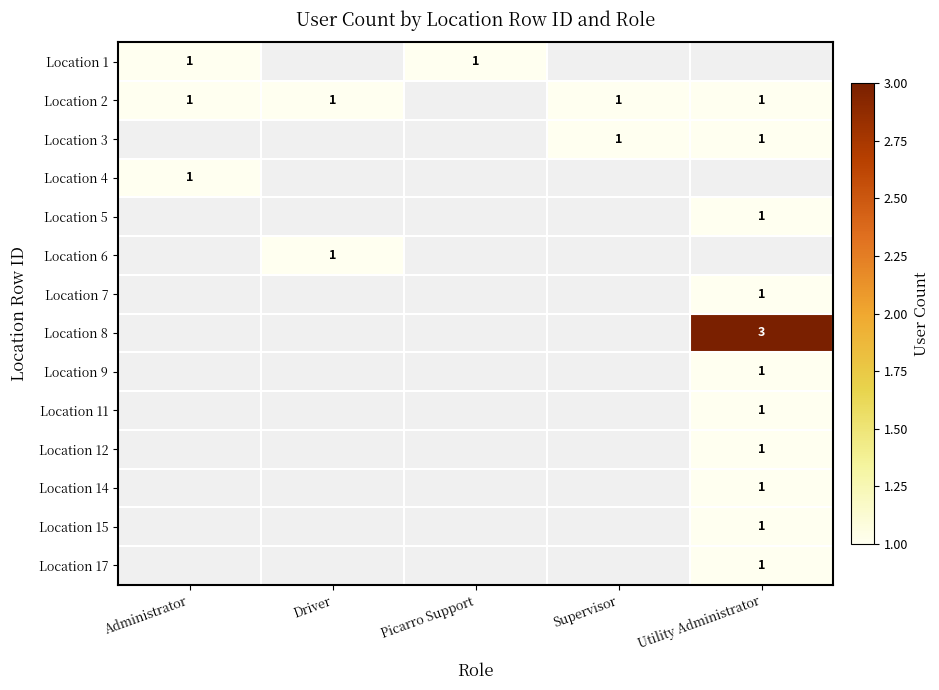

The value of Location 5 at Utility Administrator is 0. True or false?

False